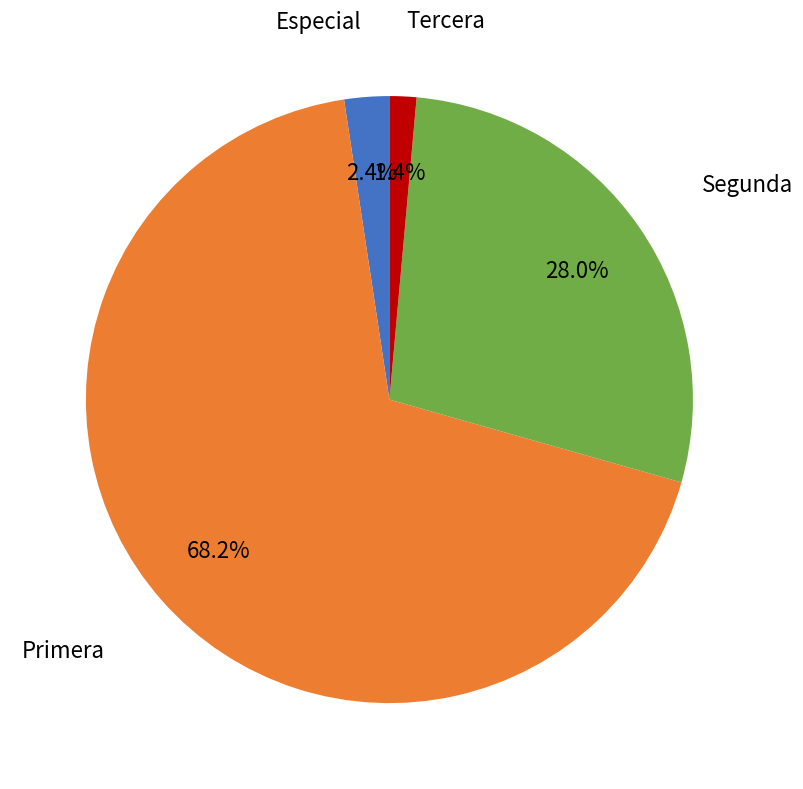

Which slice represents more than half of the pie?

Primera